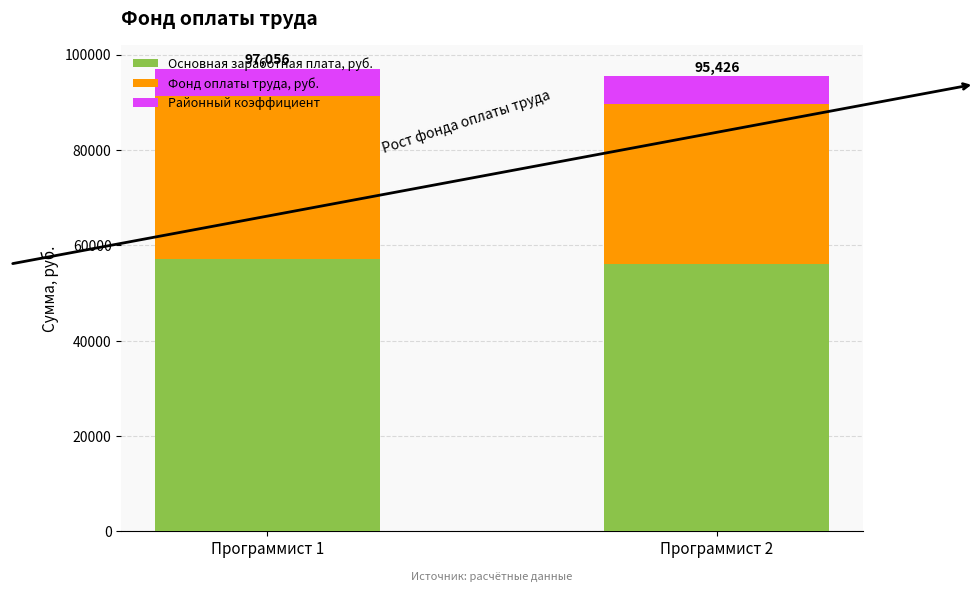

What is the sum of all Основная заработная плата, руб. values?

113220.0